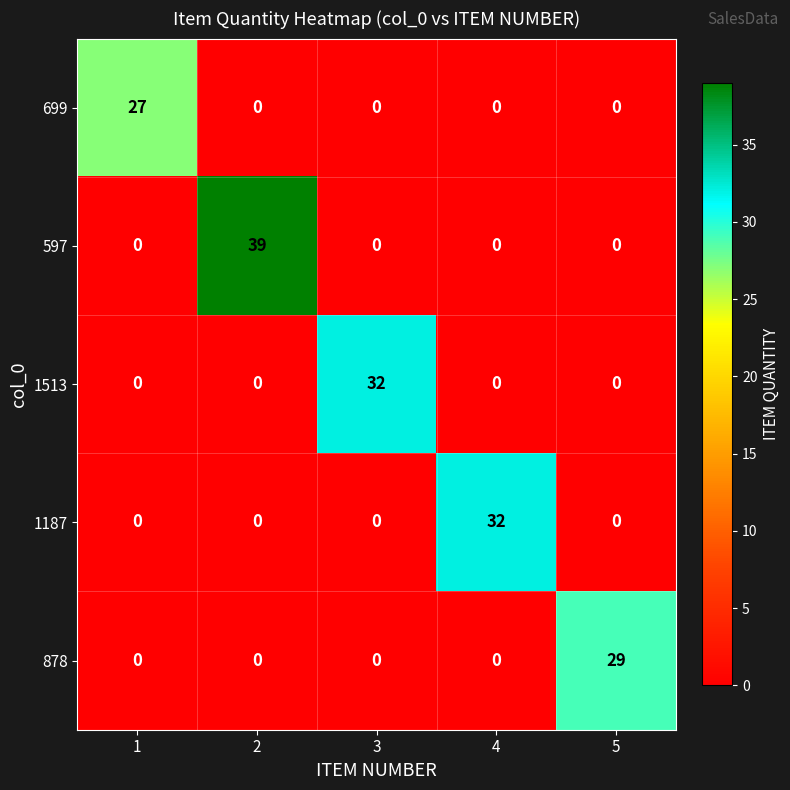

Is it true that 699 equals 27 at 1?

True